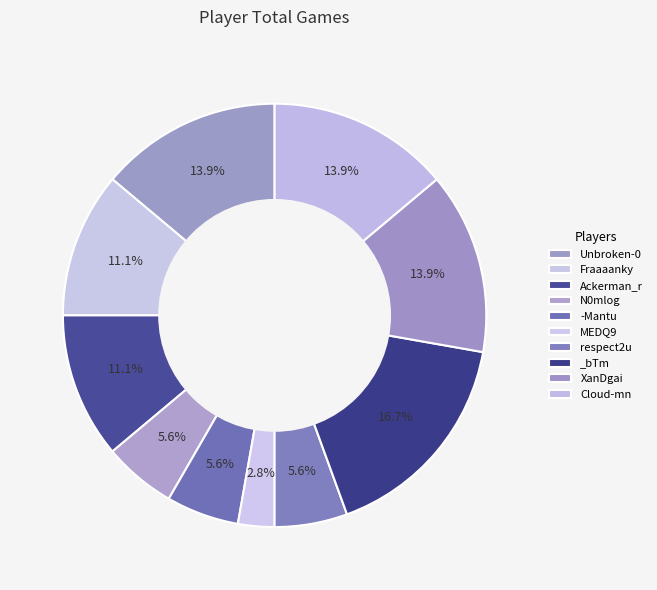

Approximately how many times larger is the value at _bTm compared to -Mantu?

3.0